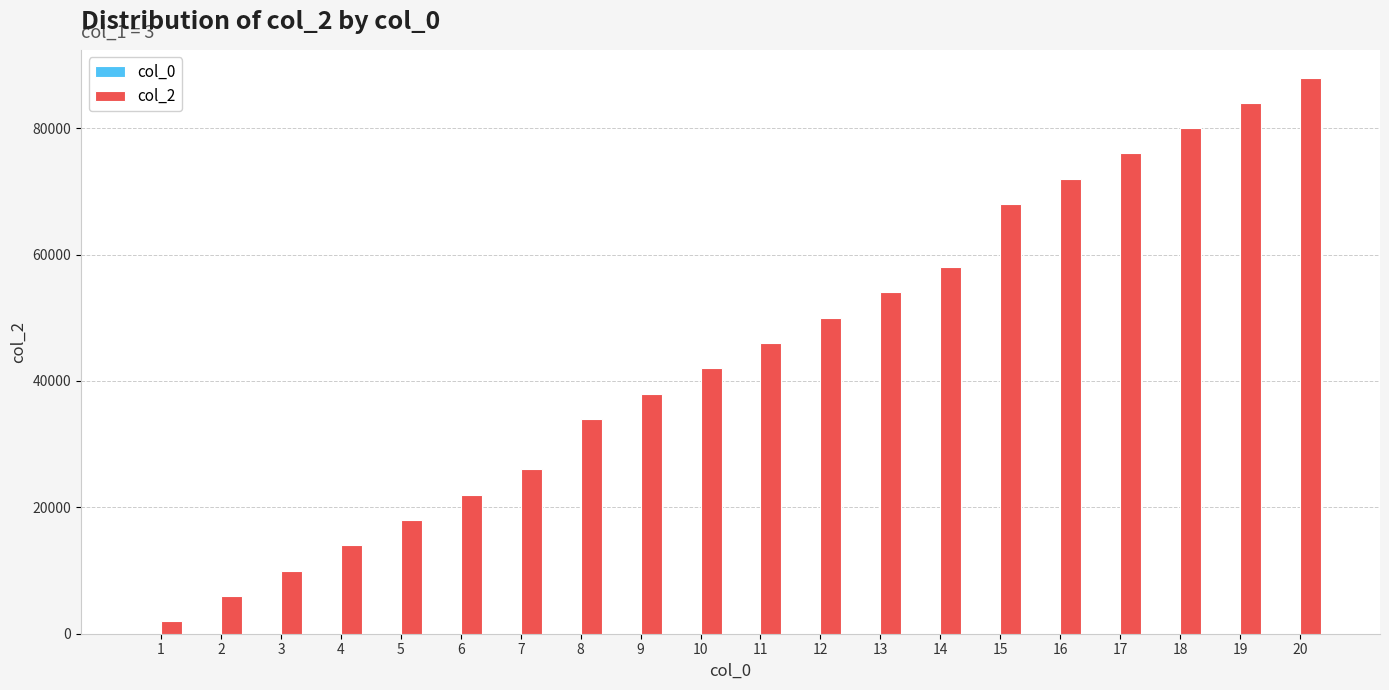

The value of col_2 at 14 is 22552. True or false?

False